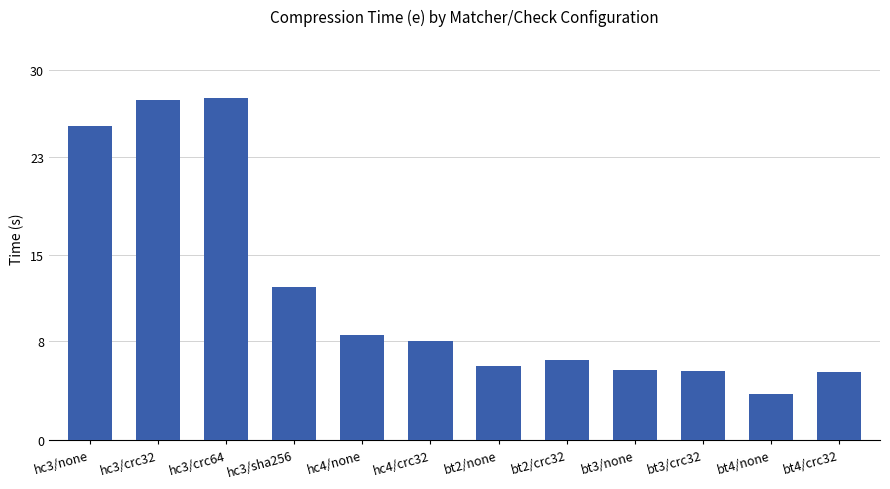

Which has a higher value, hc3/none or bt4/crc32?

hc3/none